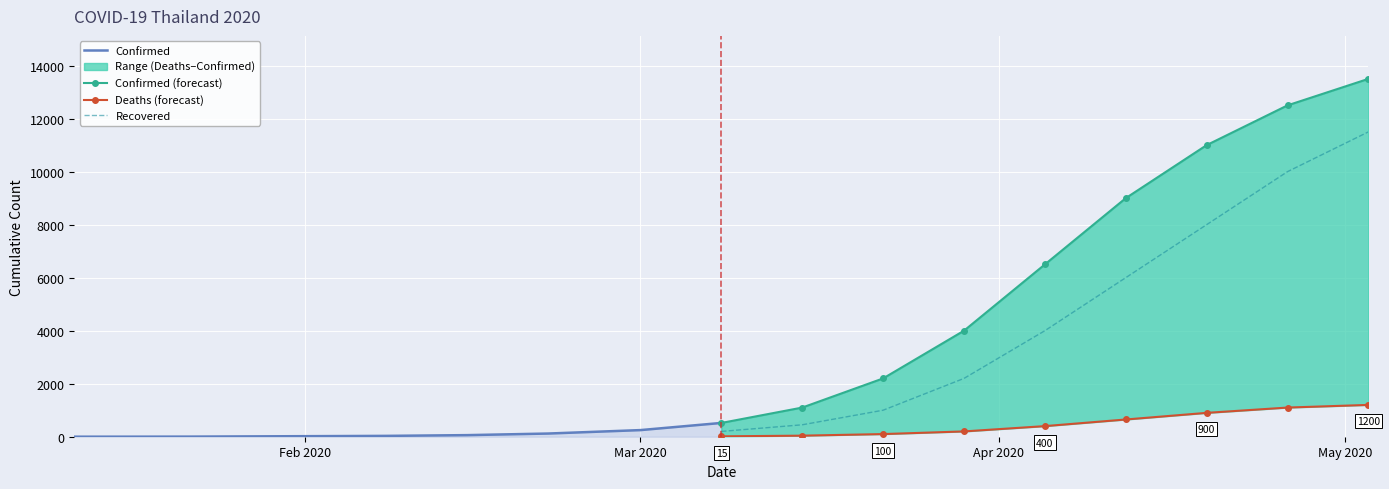

What is the label of the 9th point from the left?

02/22/2020